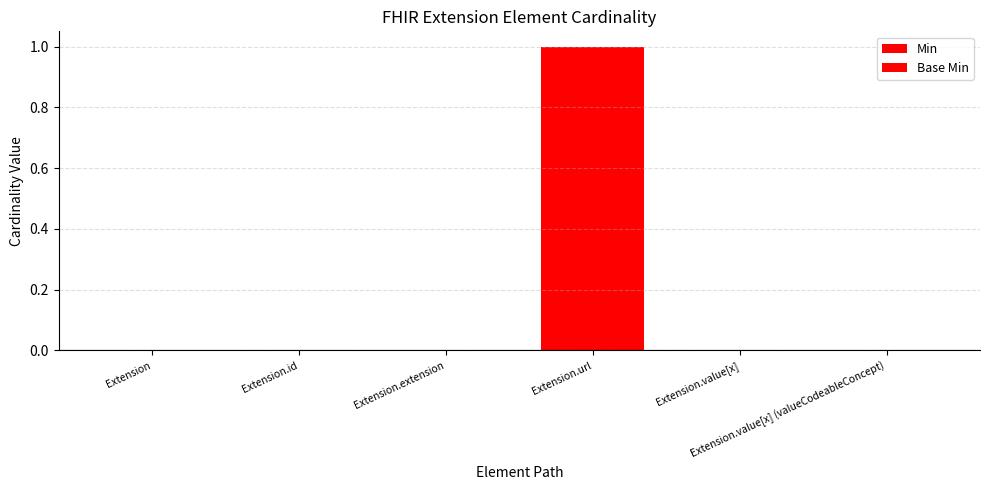

What position from the left is Extension?

1